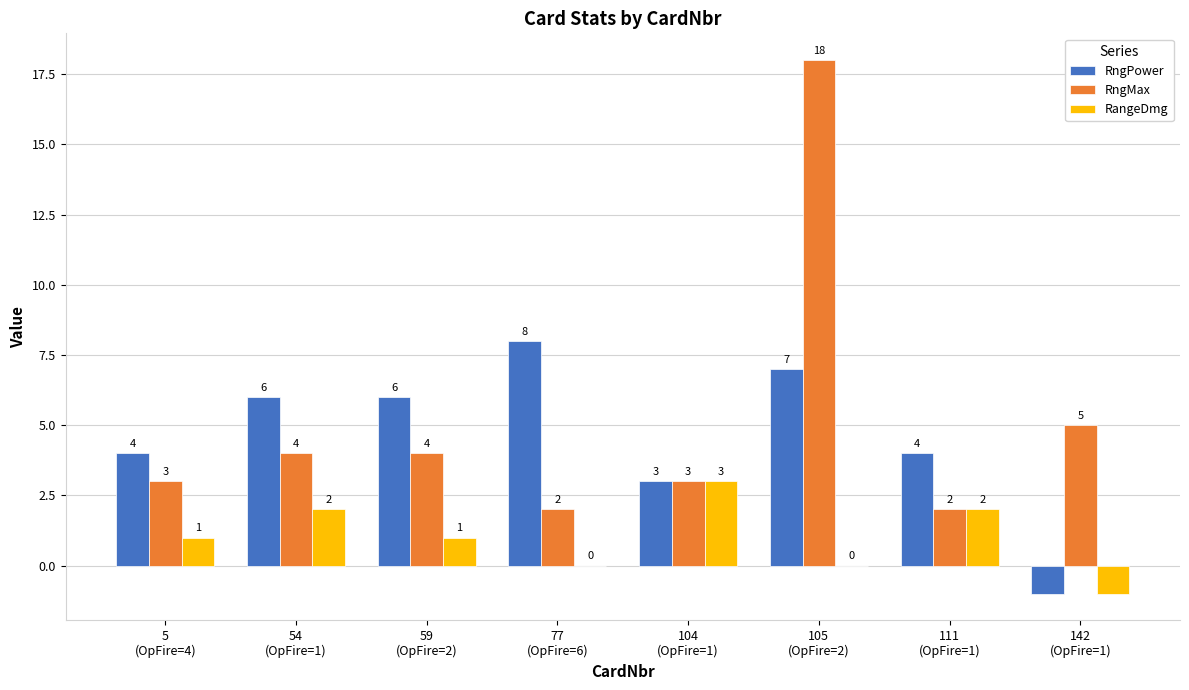

The RngMax series shows 1 at 59
(OpFire=2). True or false?

False